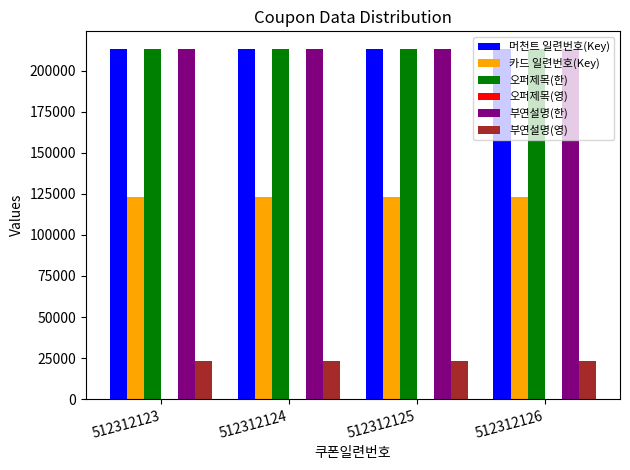

The value of 부연설명(한) at 512312124 is 213213. True or false?

True